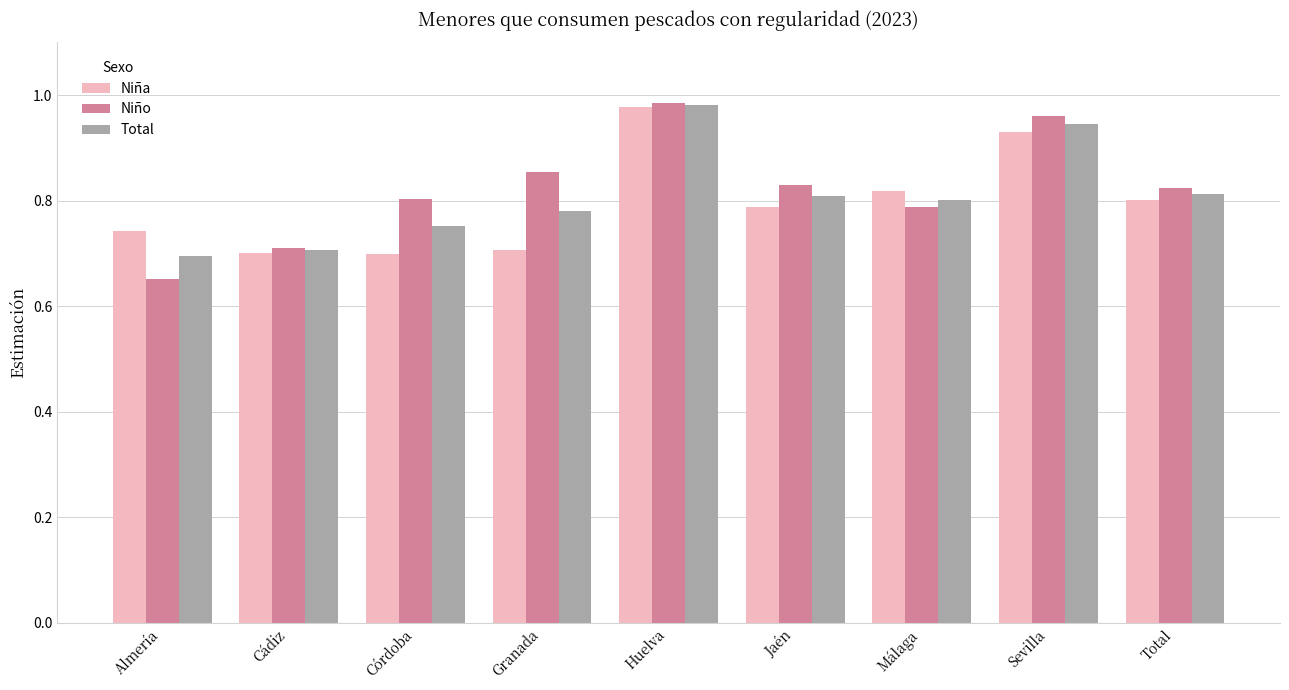

What is the difference between the second highest and minimum values in the Niño series?

0.3